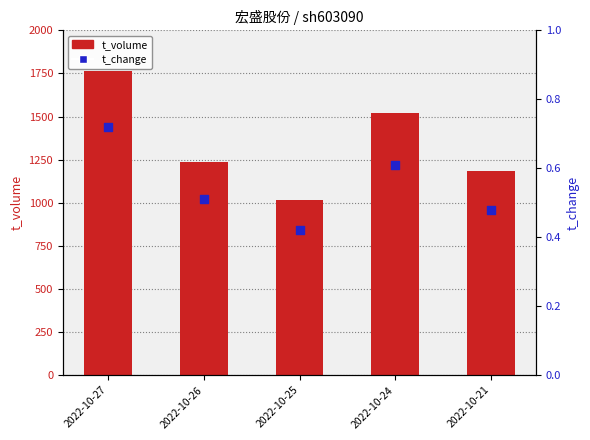

At how many categories does at least one series exceed 522?

5